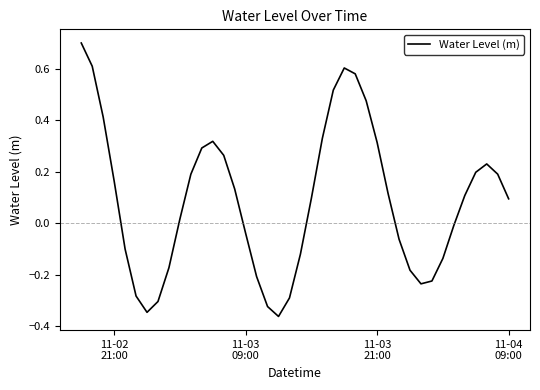

Does the chart have visible grid lines?

No